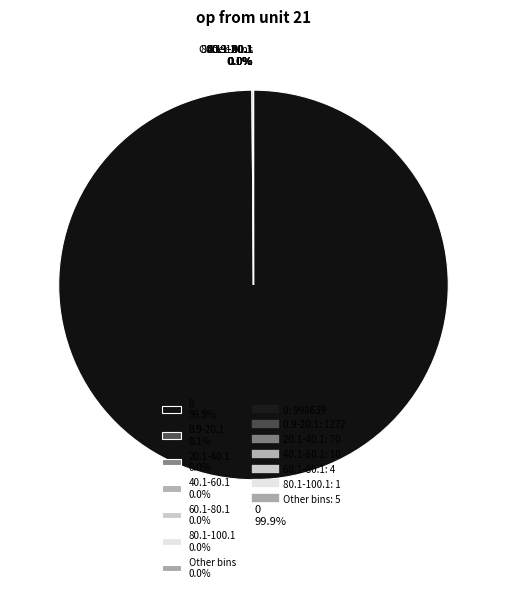

Does 0 99.9% account for over 50% of the chart?

Yes